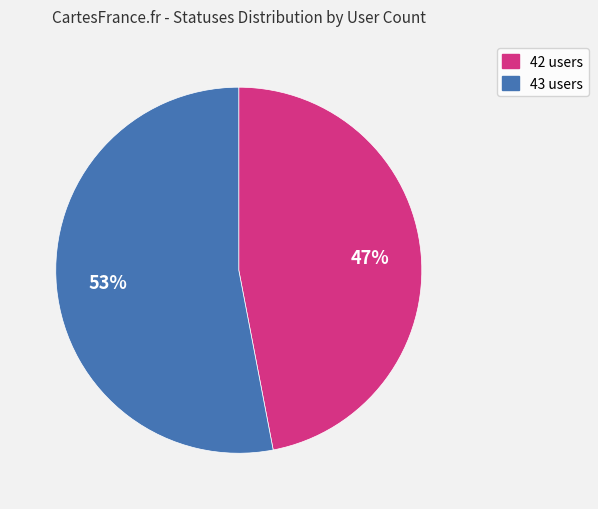

Does 42 users represent more than half of the total?

No